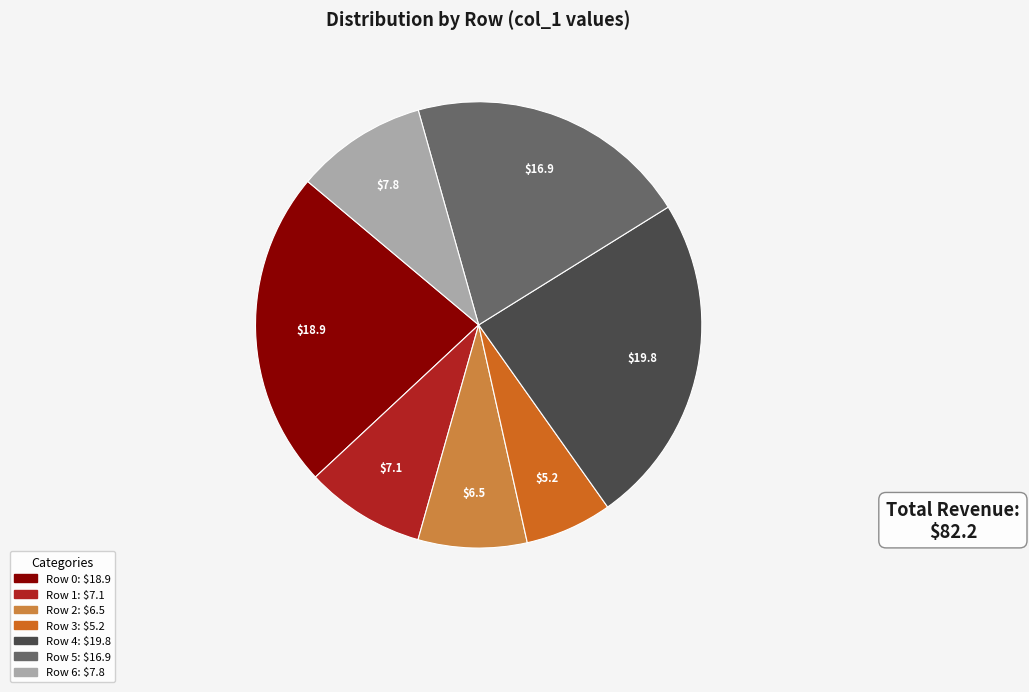

Which has a higher value, Row 6 or Row 1?

Row 6